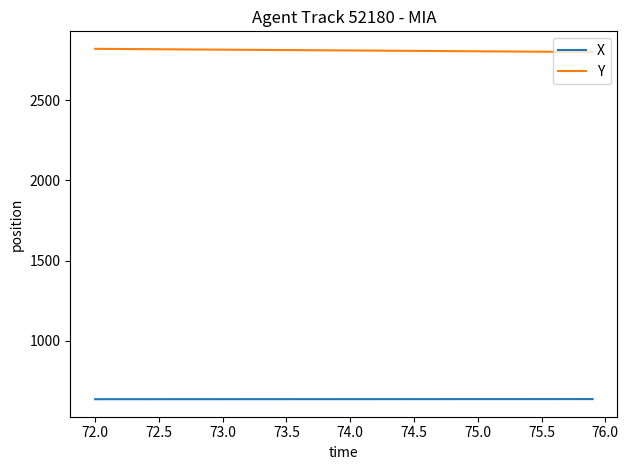

Which series has the largest total across all categories?

Y